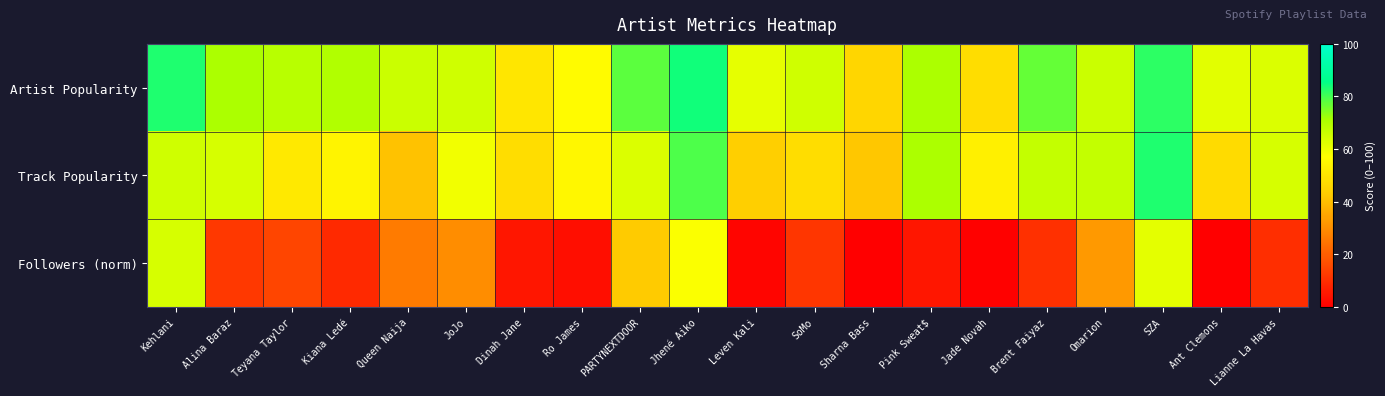

Reading left to right, extract all data points from this chart.

Artist Popularity: Kehlani=83.0	Alina Baraz=71.0	Teyana Taylor=69.0	Kiana Ledé=70.0	Queen Naija=66.0	JoJo=65.0	Dinah Jane=50.0	Ro James=56.0	PARTYNEXTDOOR=78.0	Jhené Aiko=84.0	Leven Kali=61.0	SoMo=65.0	Sharna Bass=46.0	Pink Sweat$=71.0	Jade Novah=48.0	Brent Faiyaz=77.0	Omarion=66.0	SZA=82.0	Ant Clemons=62.0	Lianne La Havas=63.0
Track Popularity: Kehlani=65.0	Alina Baraz=64.0	Teyana Taylor=51.0	Kiana Ledé=54.0	Queen Naija=41.0	JoJo=59.0	Dinah Jane=48.0	Ro James=55.0	PARTYNEXTDOOR=63.0	Jhené Aiko=79.0	Leven Kali=44.0	SoMo=48.0	Sharna Bass=42.0	Pink Sweat$=71.0	Jade Novah=53.0	Brent Faiyaz=67.0	Omarion=67.0	SZA=83.0	Ant Clemons=47.0	Lianne La Havas=64.0
Followers (norm): Kehlani=63.9	Alina Baraz=12.1	Teyana Taylor=14.5	Kiana Ledé=8.9	Queen Naija=26.0	JoJo=29.8	Dinah Jane=4.7	Ro James=3.4	PARTYNEXTDOOR=42.9	Jhené Aiko=57.6	Leven Kali=1.4	SoMo=11.5	Sharna Bass=0.1	Pink Sweat$=4.8	Jade Novah=0.5	Brent Faiyaz=10.4	Omarion=32.3	SZA=61.6	Ant Clemons=0.1	Lianne La Havas=10.1